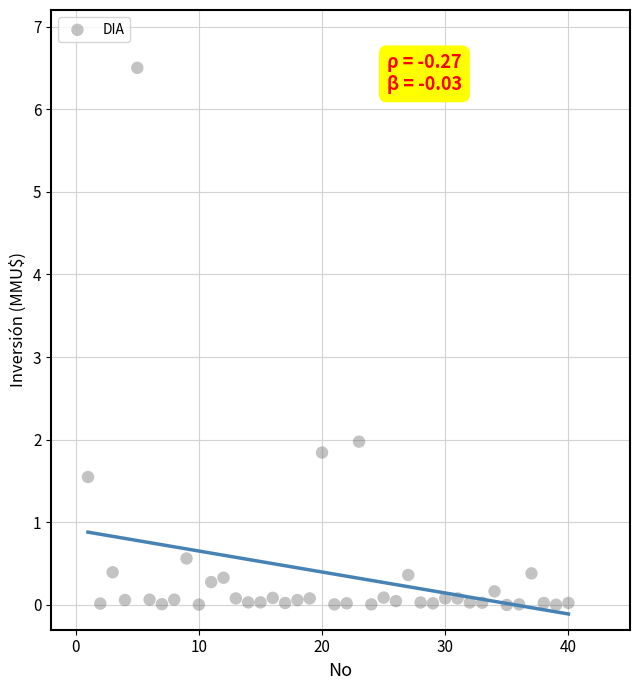

What Y value in the scatter plot is closest to 3?

2.0